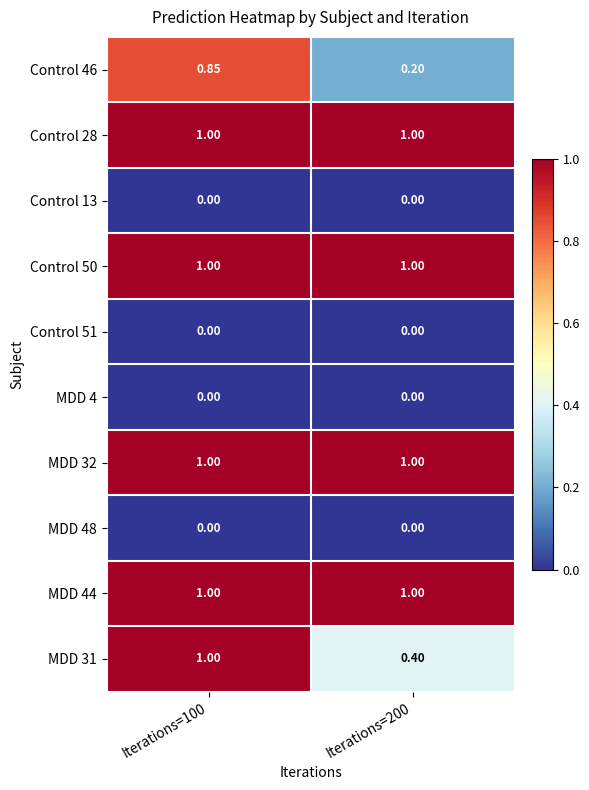

Which series changed the most between Iterations=100 and Iterations=200?

Control 46